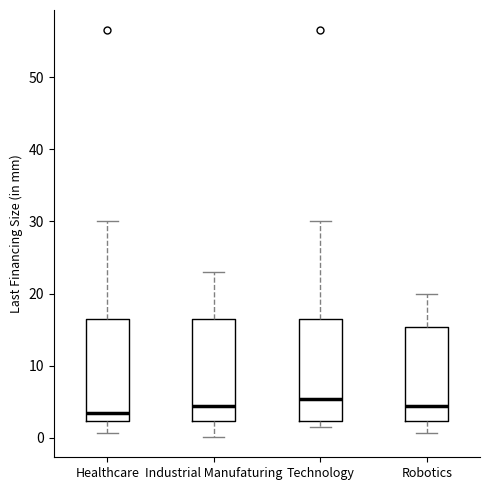

Where does the median line of the box for Healthcare sit on the y-axis? The values are not printed on the chart, so give them approximately, as read against the axis.

4